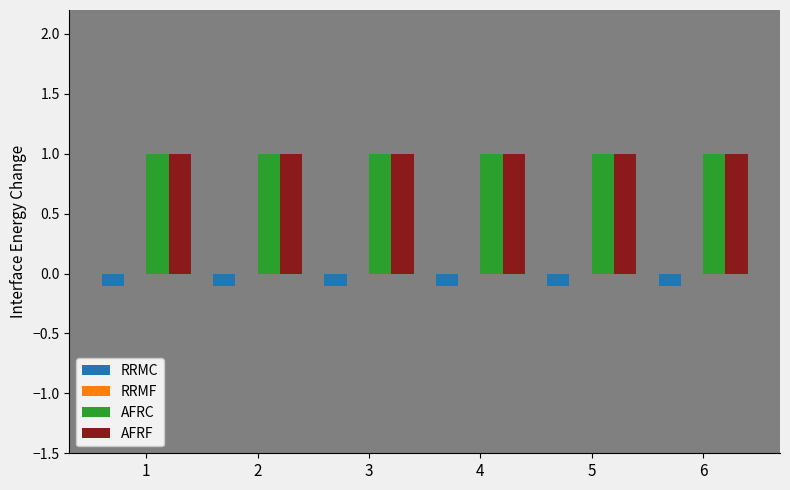

What is the greatest value displayed?

1.0